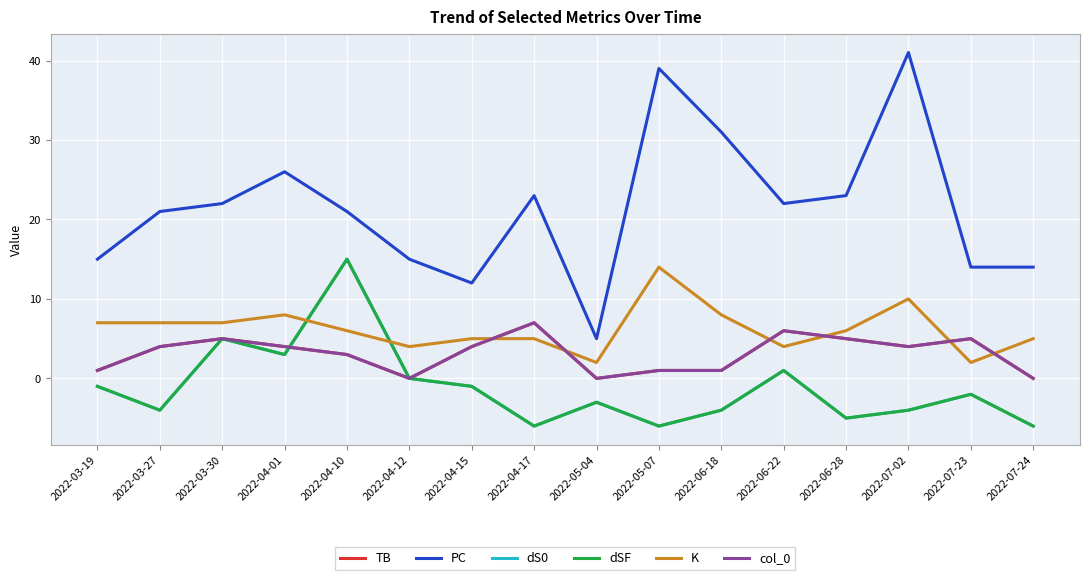

True or false: col_0 and dS0 intersect in this chart.

True